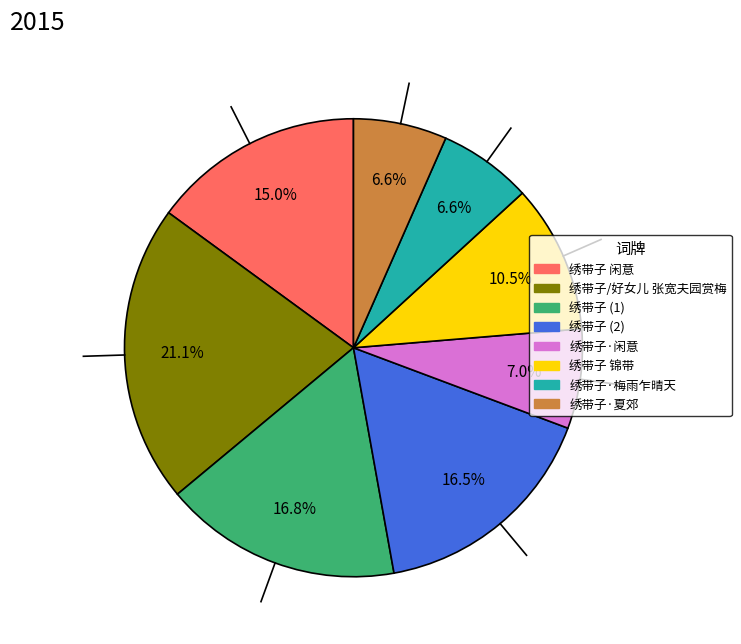

Does any single category account for the majority?

No